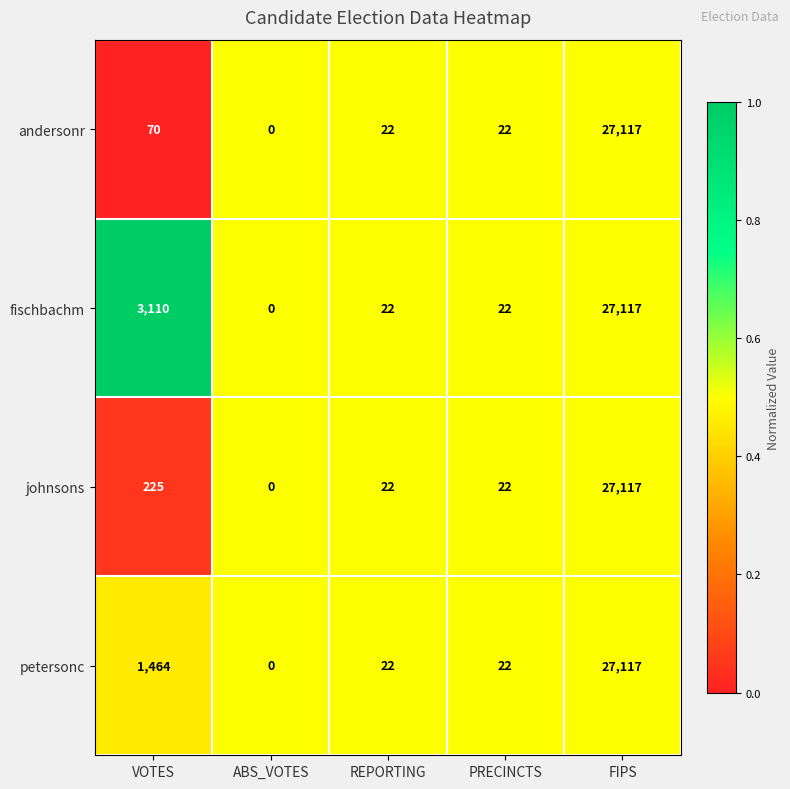

Is the value of petersonc at FIPS greater than the value of andersonr at ABS_VOTES?

Yes